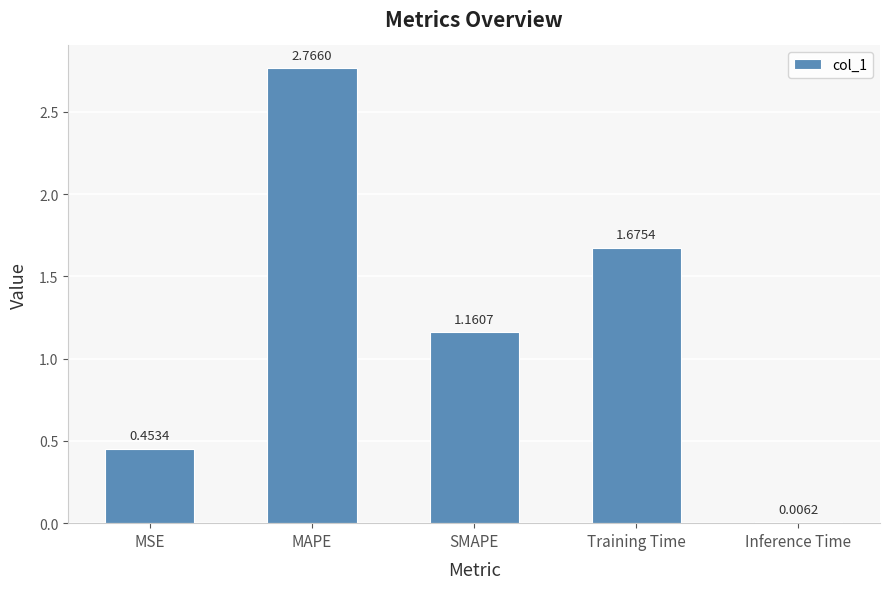

Between MAPE and MSE, which is larger?

MAPE